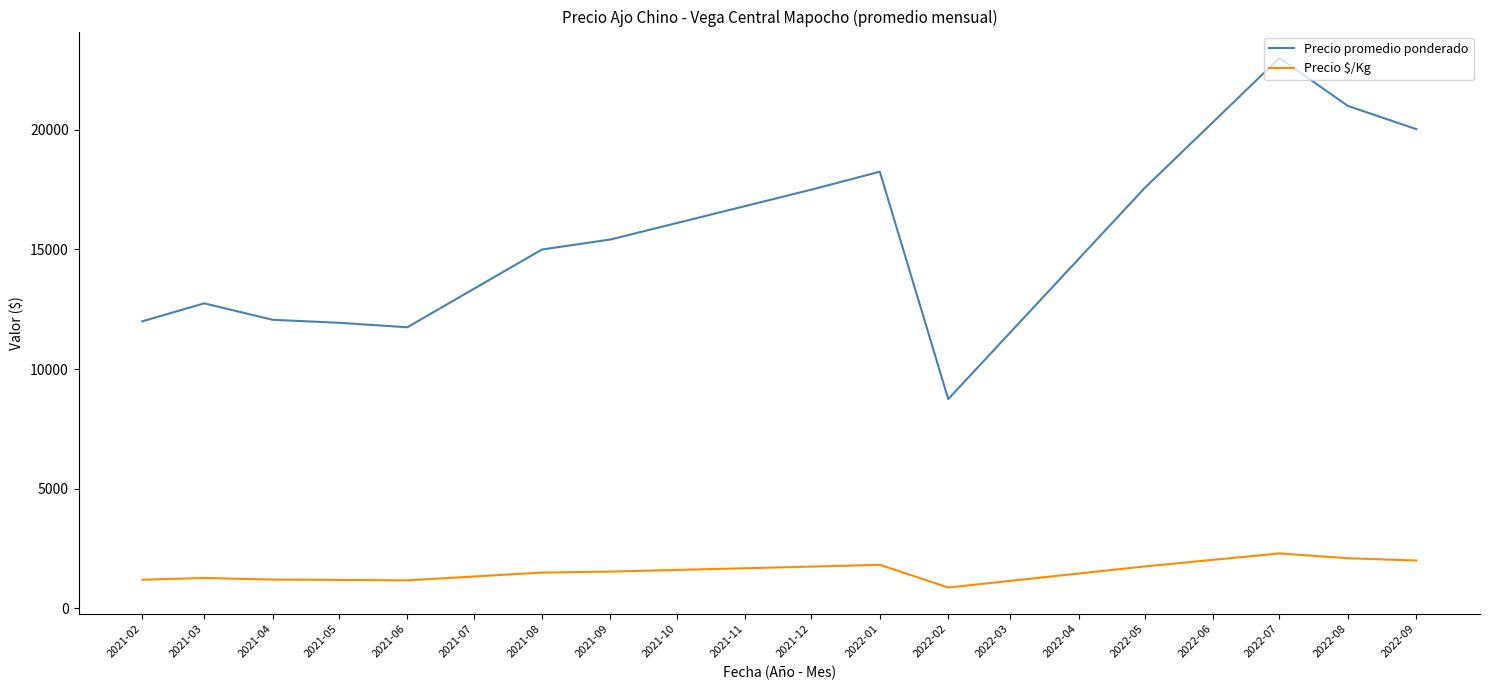

At how many categories does at least one series exceed 14462?

8